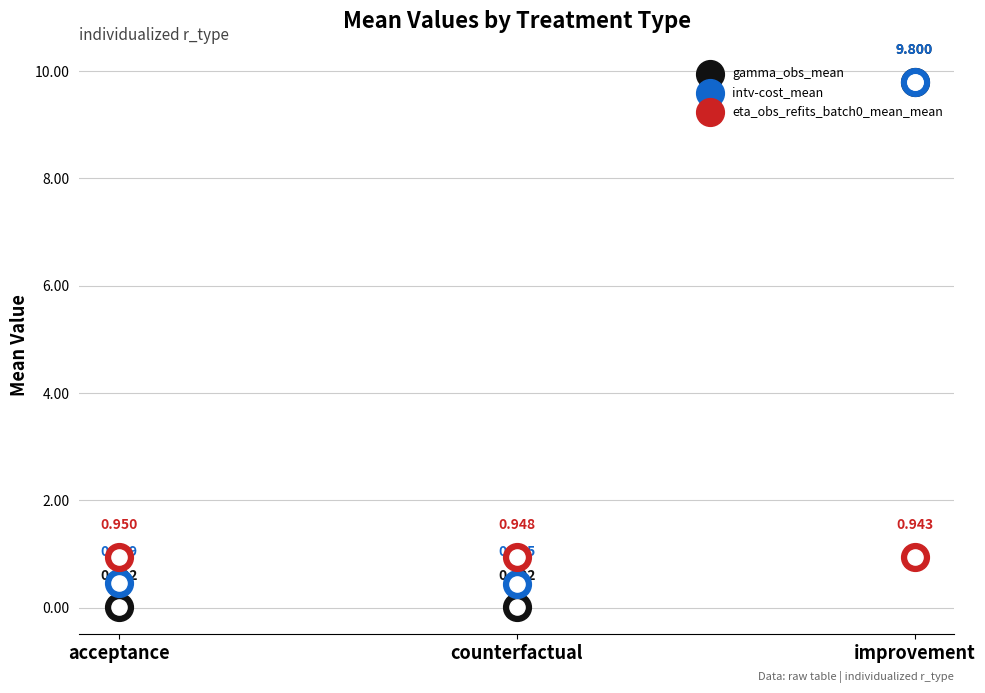

Which series contains the highest Y value?

gamma_obs_mean